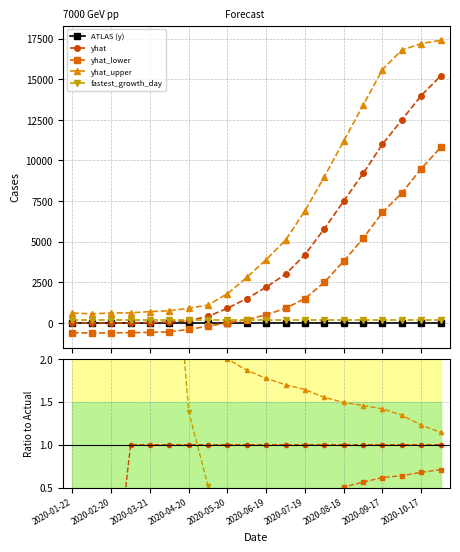

Which series ends up on top after the final intersection of fastest_growth_day and yhat?

yhat